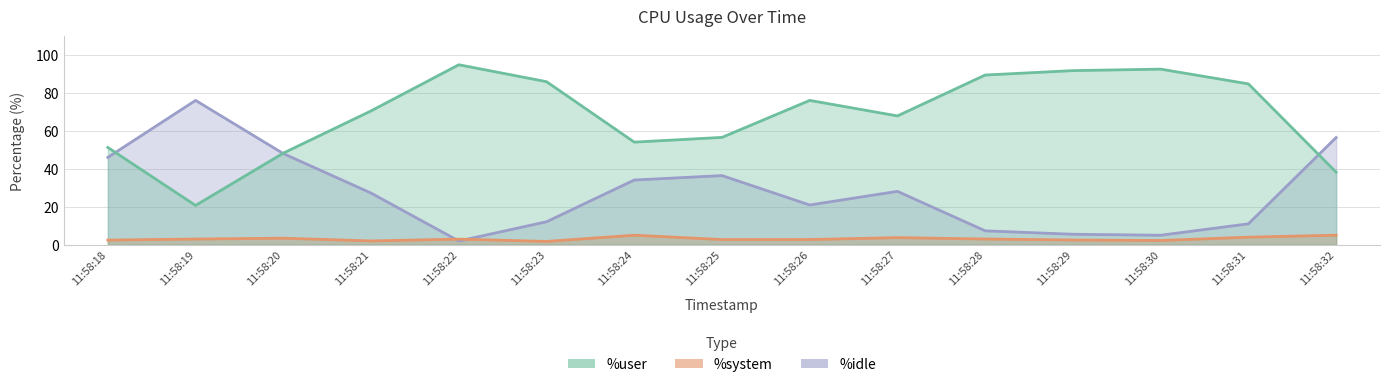

Reading left to right, what are all the values shown in this chart?

%user: 11:58:18=51.4	11:58:19=20.8	11:58:20=48.4	11:58:21=70.7	11:58:22=95.0	11:58:23=86.1	11:58:24=54.2	11:58:25=56.7	11:58:26=76.2	11:58:27=68.0	11:58:28=89.6	11:58:29=91.9	11:58:30=92.7	11:58:31=84.9	11:58:32=38.3
%system: 11:58:18=2.5	11:58:19=3.0	11:58:20=3.5	11:58:21=2.0	11:58:22=3.0	11:58:23=1.8	11:58:24=5.1	11:58:25=2.8	11:58:26=2.8	11:58:27=3.8	11:58:28=3.0	11:58:29=2.5	11:58:30=2.3	11:58:31=4.0	11:58:32=5.1
%idle: 11:58:18=46.1	11:58:19=76.2	11:58:20=48.1	11:58:21=27.3	11:58:22=2.0	11:58:23=12.2	11:58:24=34.2	11:58:25=36.5	11:58:26=21.0	11:58:27=28.2	11:58:28=7.4	11:58:29=5.6	11:58:30=5.0	11:58:31=11.1	11:58:32=56.6